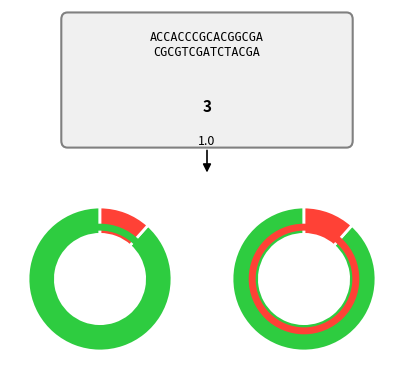

Combined, what portion of the pie is R1 and R2?

20.3%